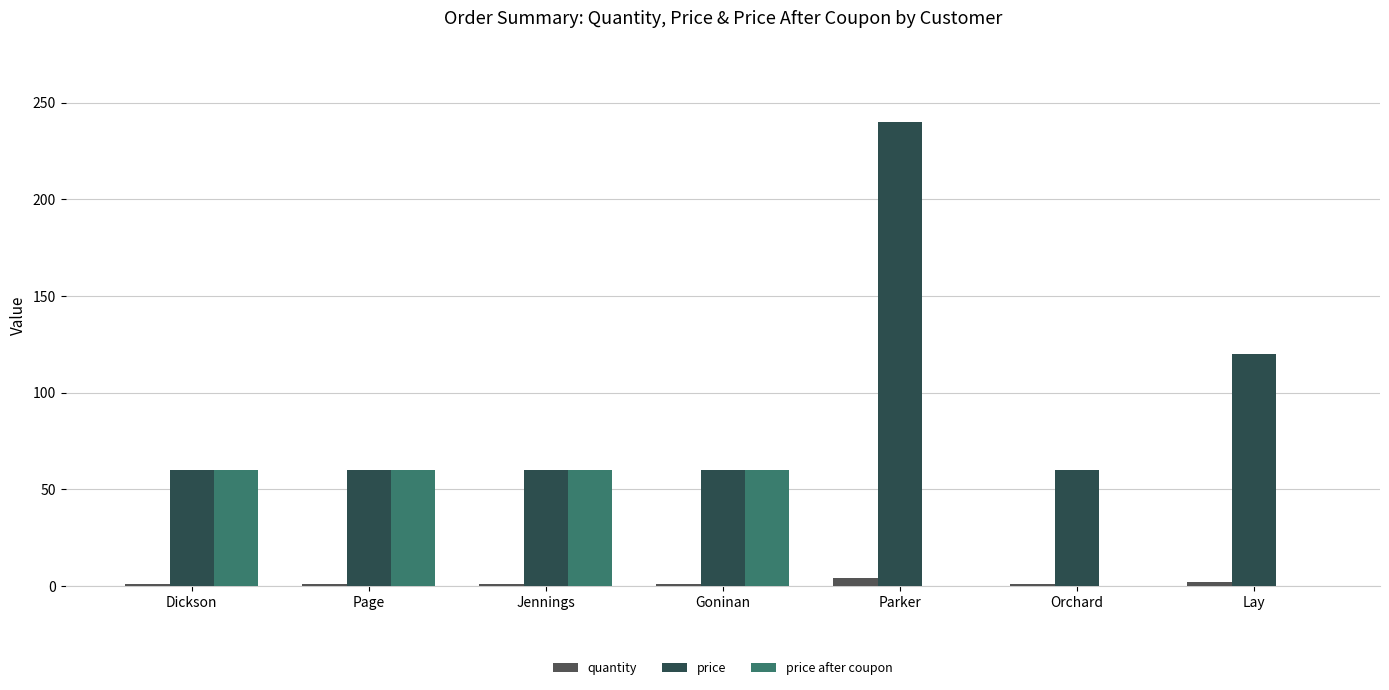

The value of price at Jennings is 60. True or false?

True